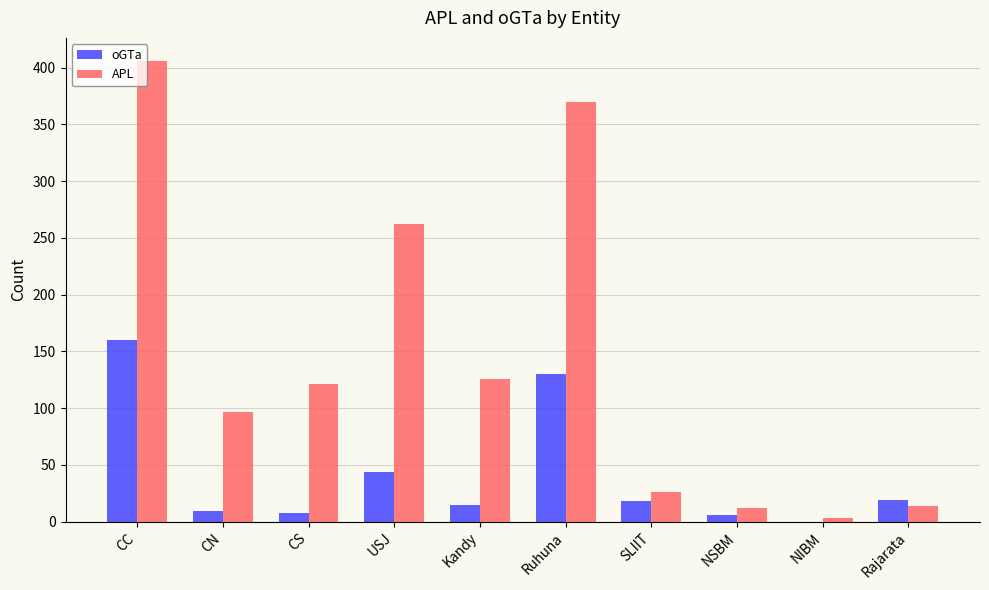

What value does the APL series have at SLIIT, to the nearest 50?

50